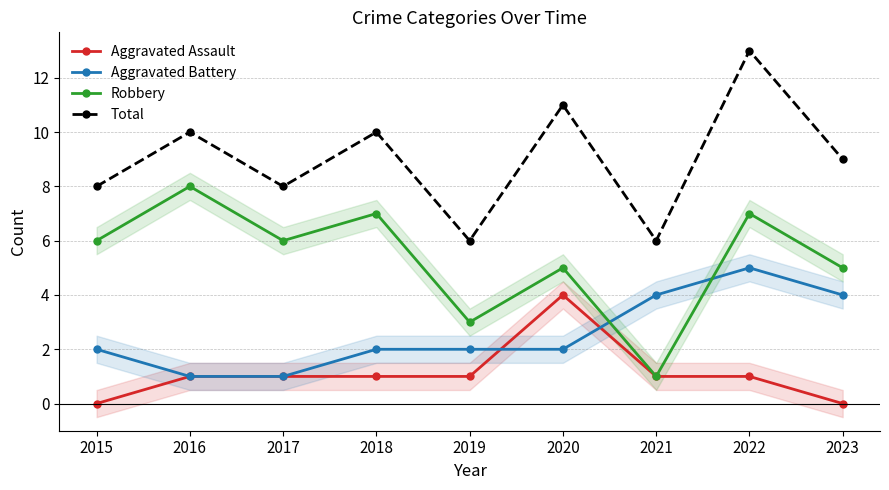

List the series in order of their peak value, highest first.

Total, Robbery, Aggravated Battery, Aggravated Assault